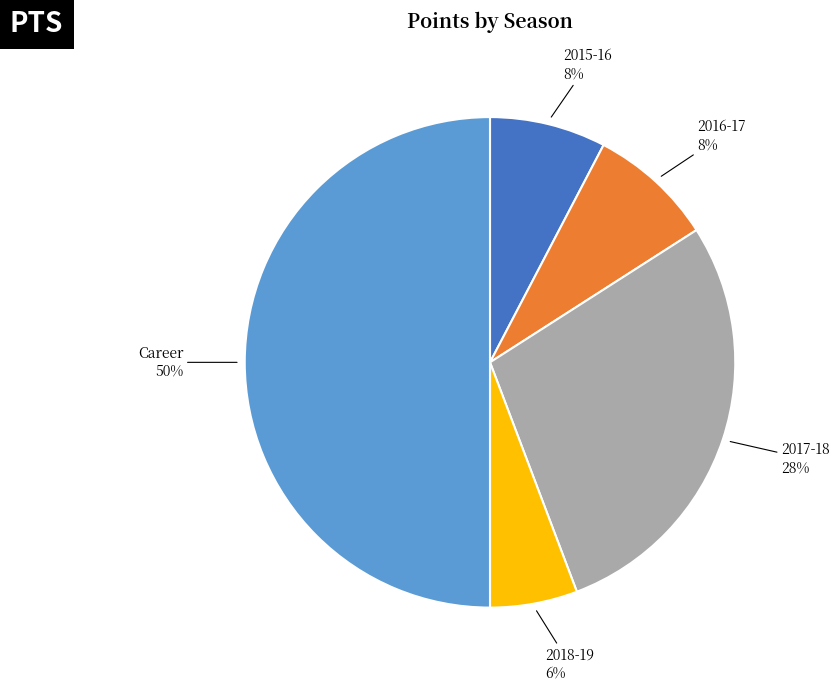

Which has a higher value, 2017-18 or 2018-19?

2017-18